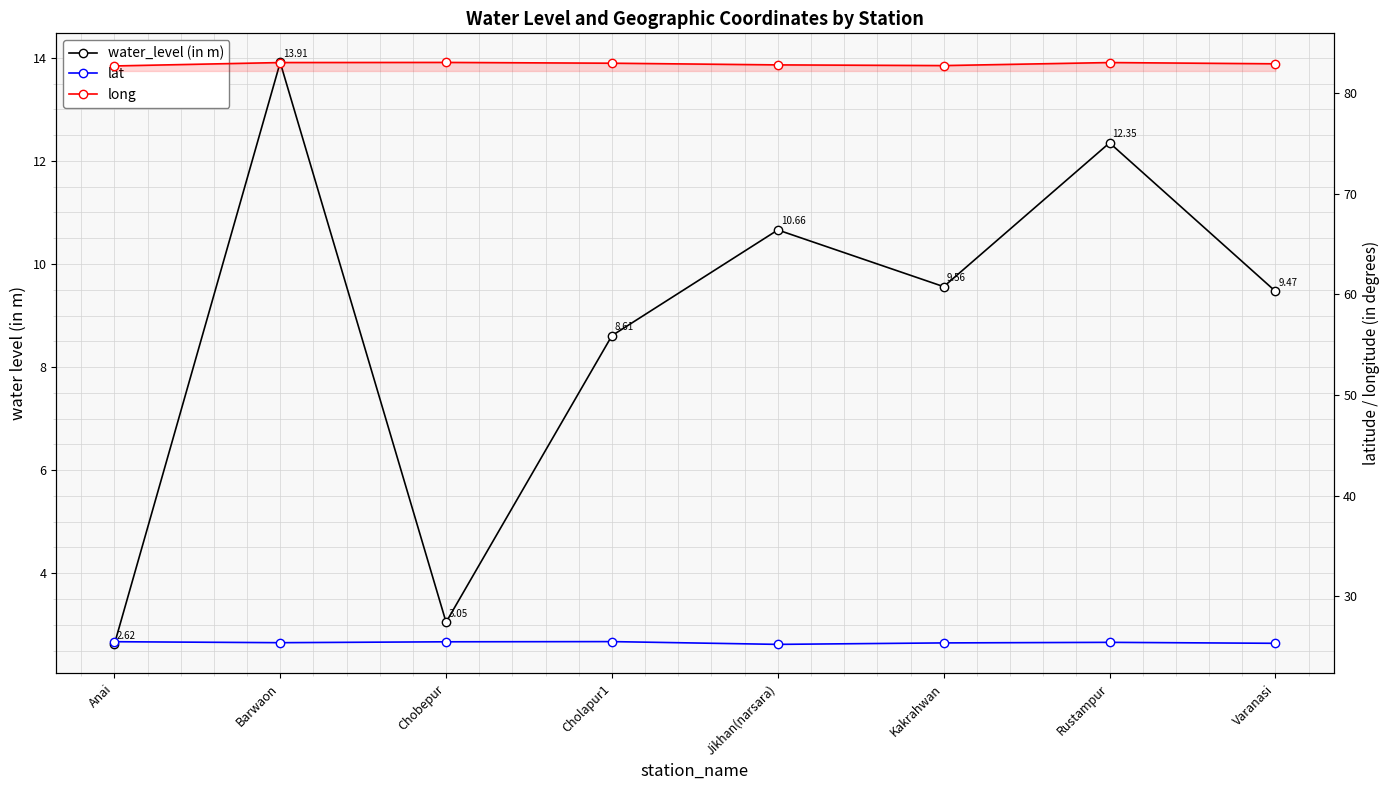

At which label is long closest to 82?

Anai